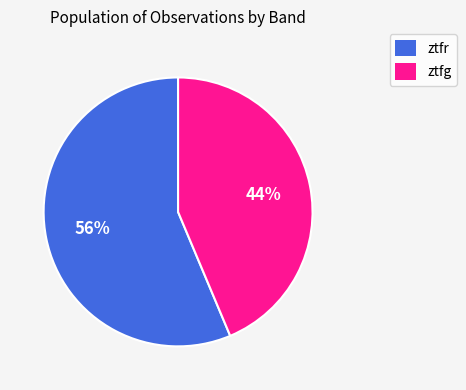

To the nearest percent, what portion does ztfr represent?

56%